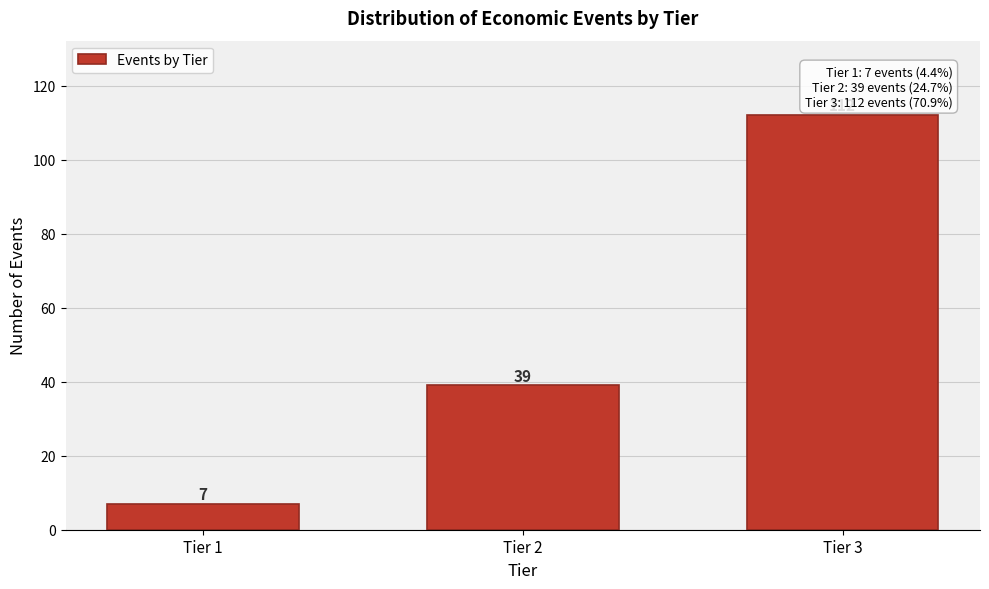

Reading right to left, transcribe all the data shown in this chart.

Tier 3=112	Tier 2=39	Tier 1=7